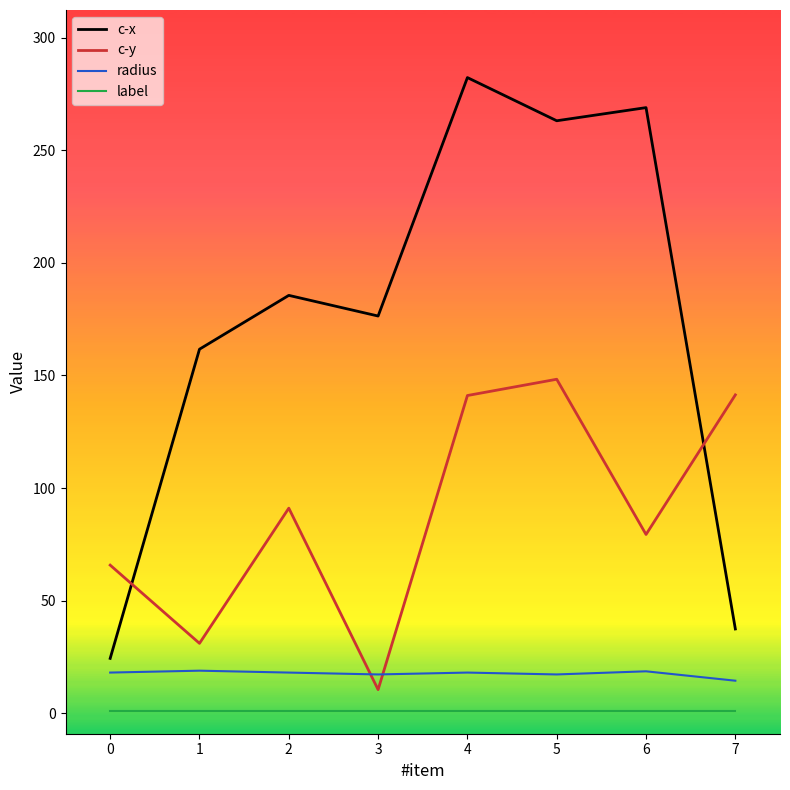

How many lines are shown in the chart?

4